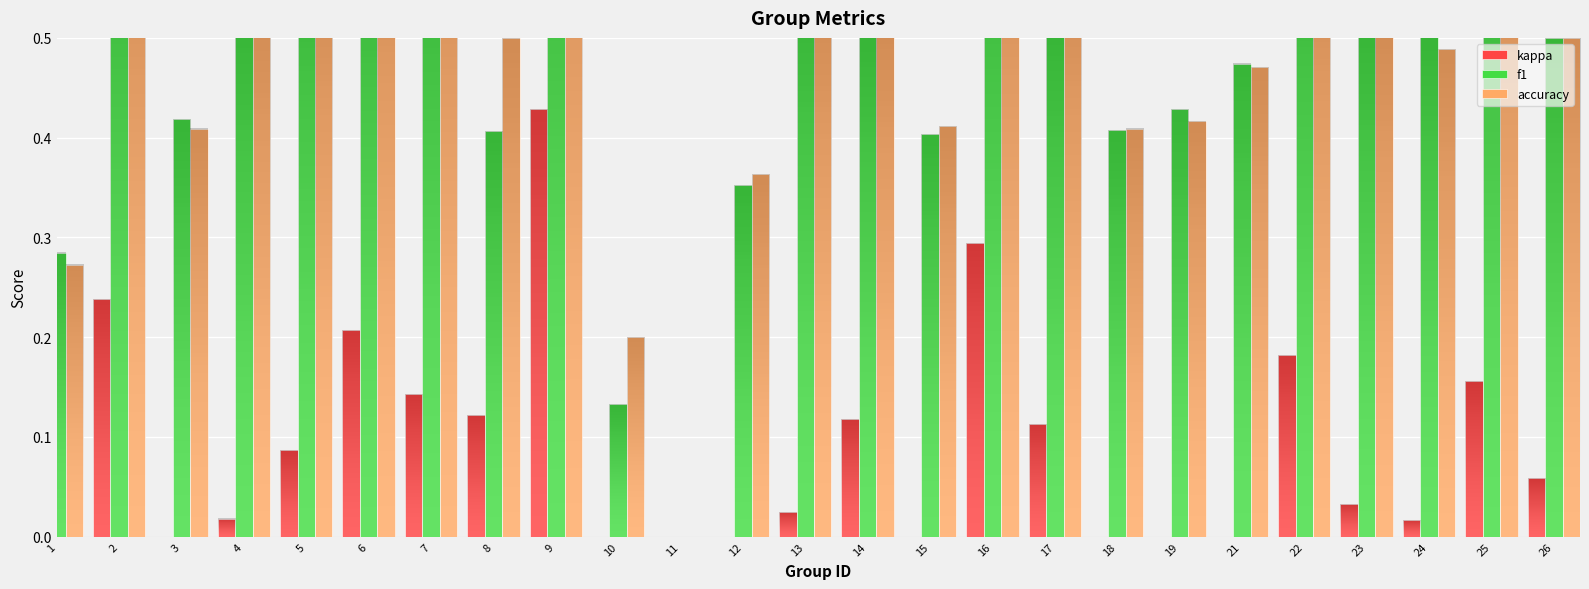

At which category does the chart reach its minimum across all series?

10